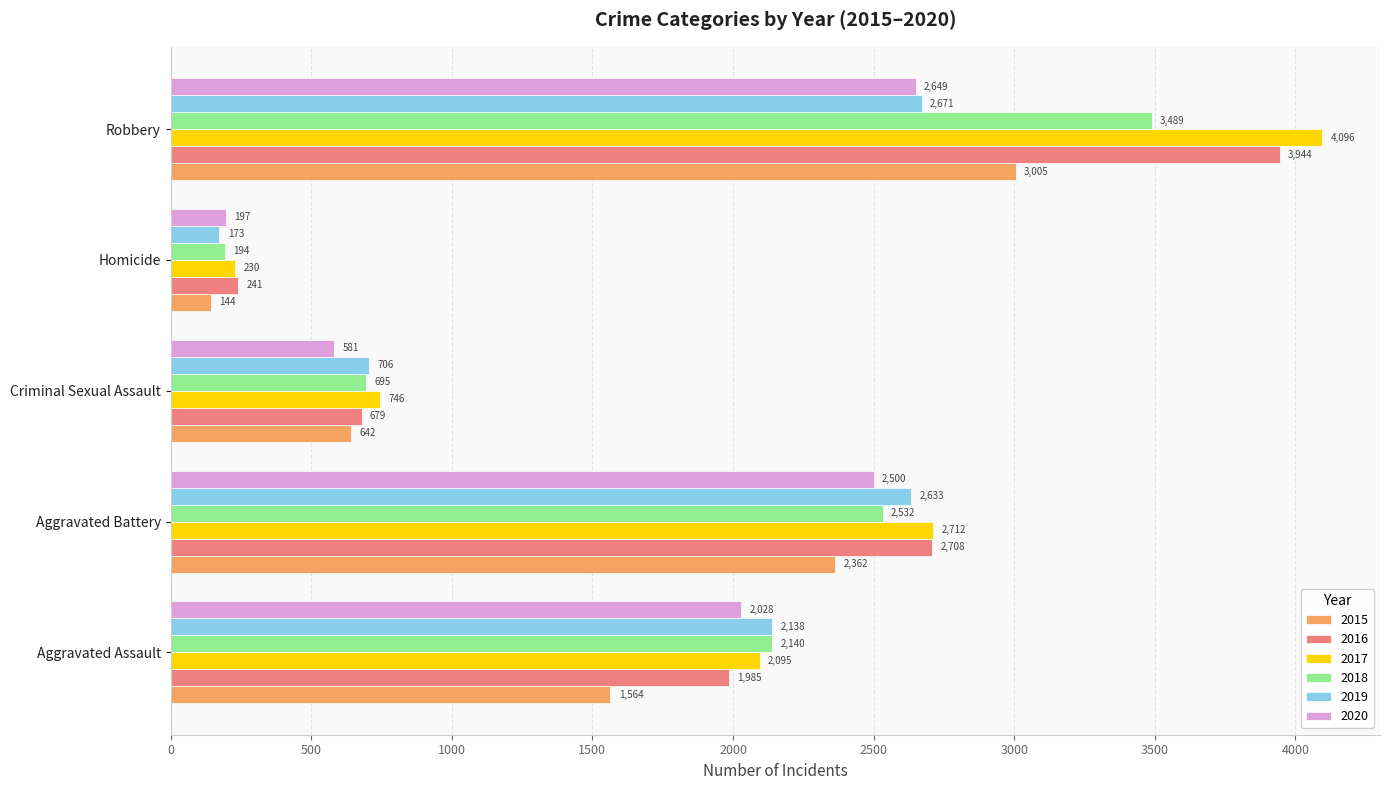

Is the value of 2017 at Criminal Sexual Assault greater than the value of 2020 at Aggravated Battery?

No